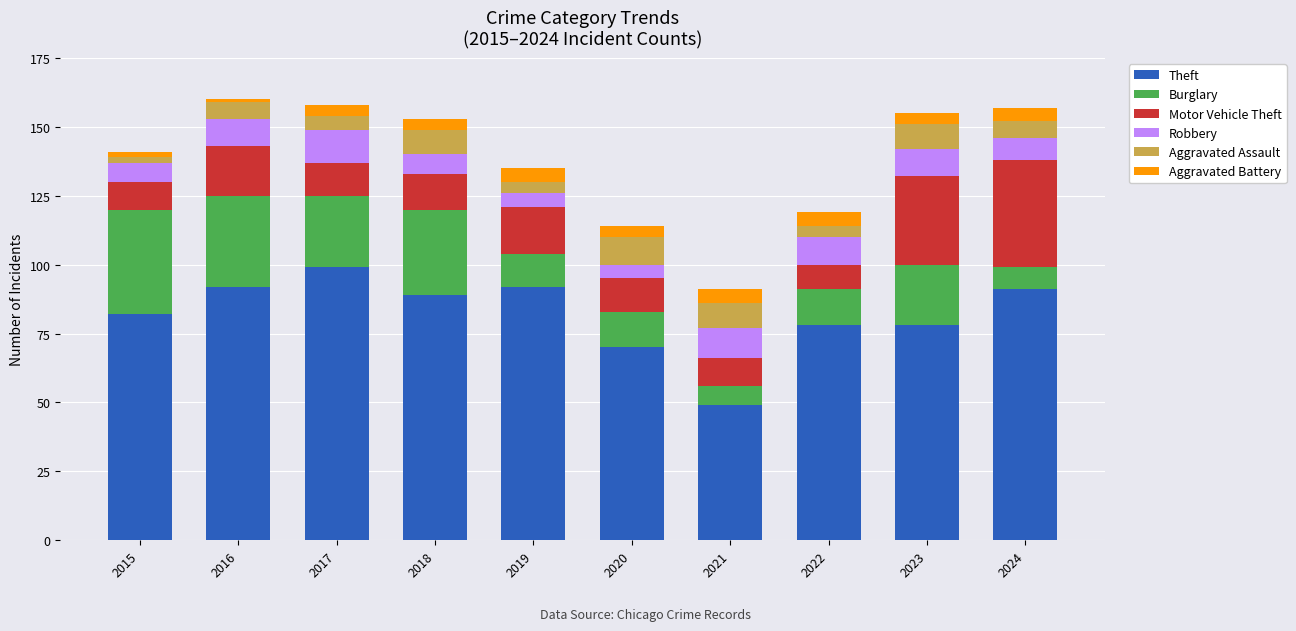

What is the lowest value of the Theft series?

49